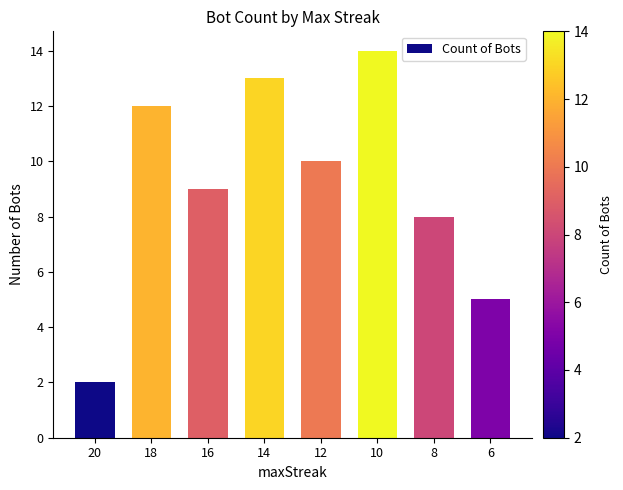

The value at 16 is 5. True or false?

False